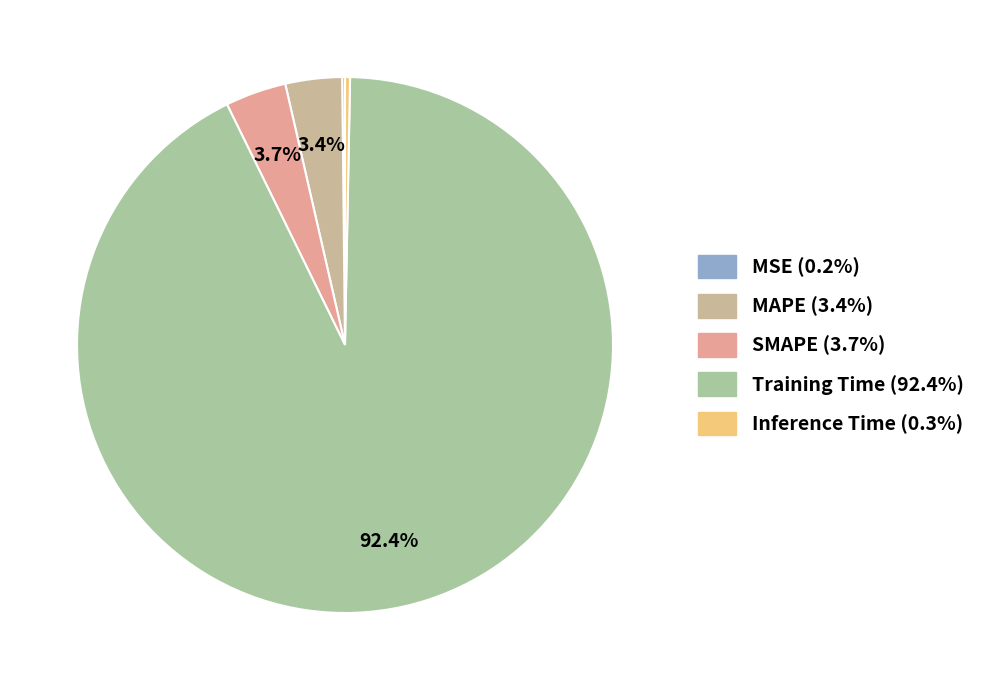

Between Inference Time and MSE, which is larger?

Inference Time